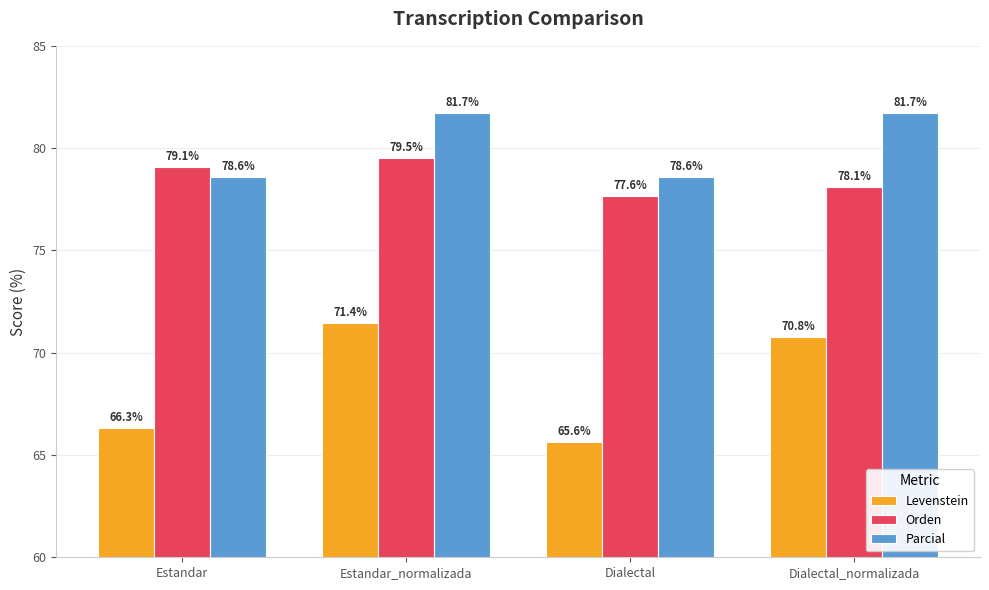

Between Estandar_normalizada and Dialectal, which series saw the biggest shift?

Levenstein